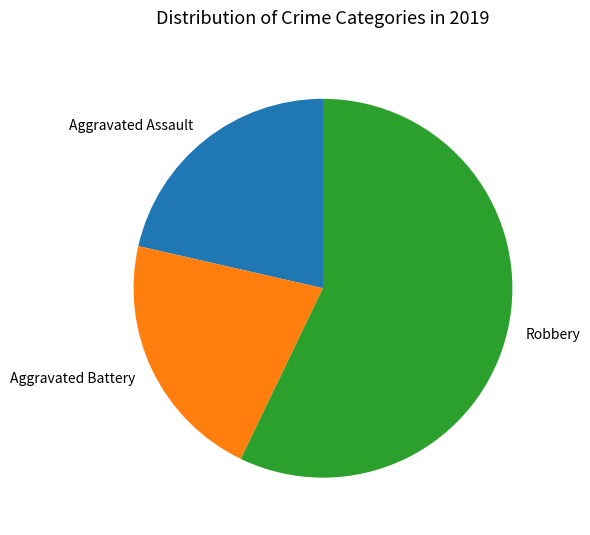

Is the sum of Robbery and Aggravated Battery greater than half?

Yes